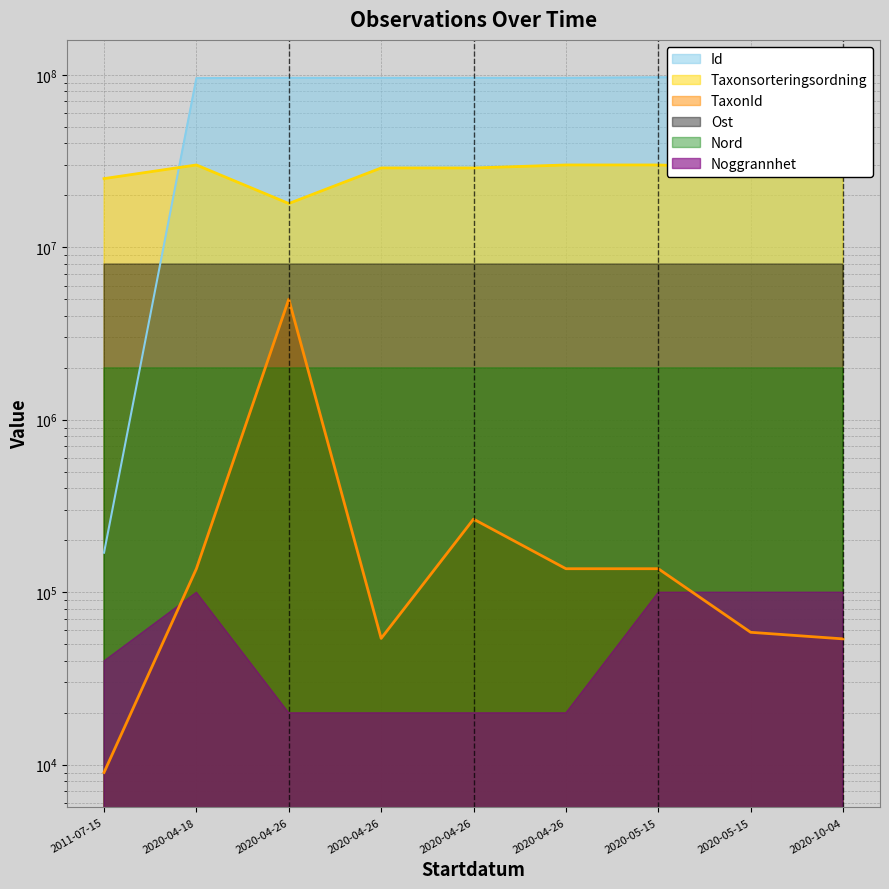

Which series has the largest range (max minus min)?

Id